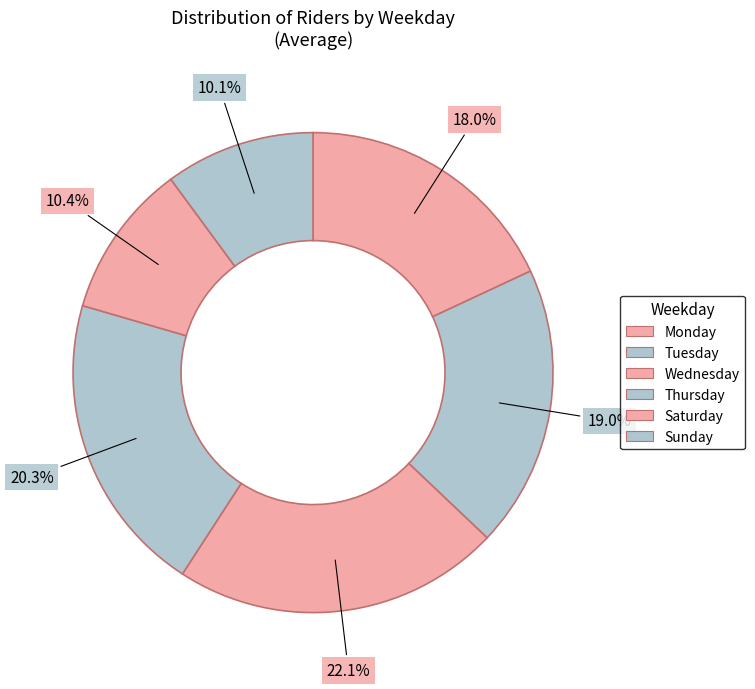

What portion of the pie excludes Thursday?

79.7%